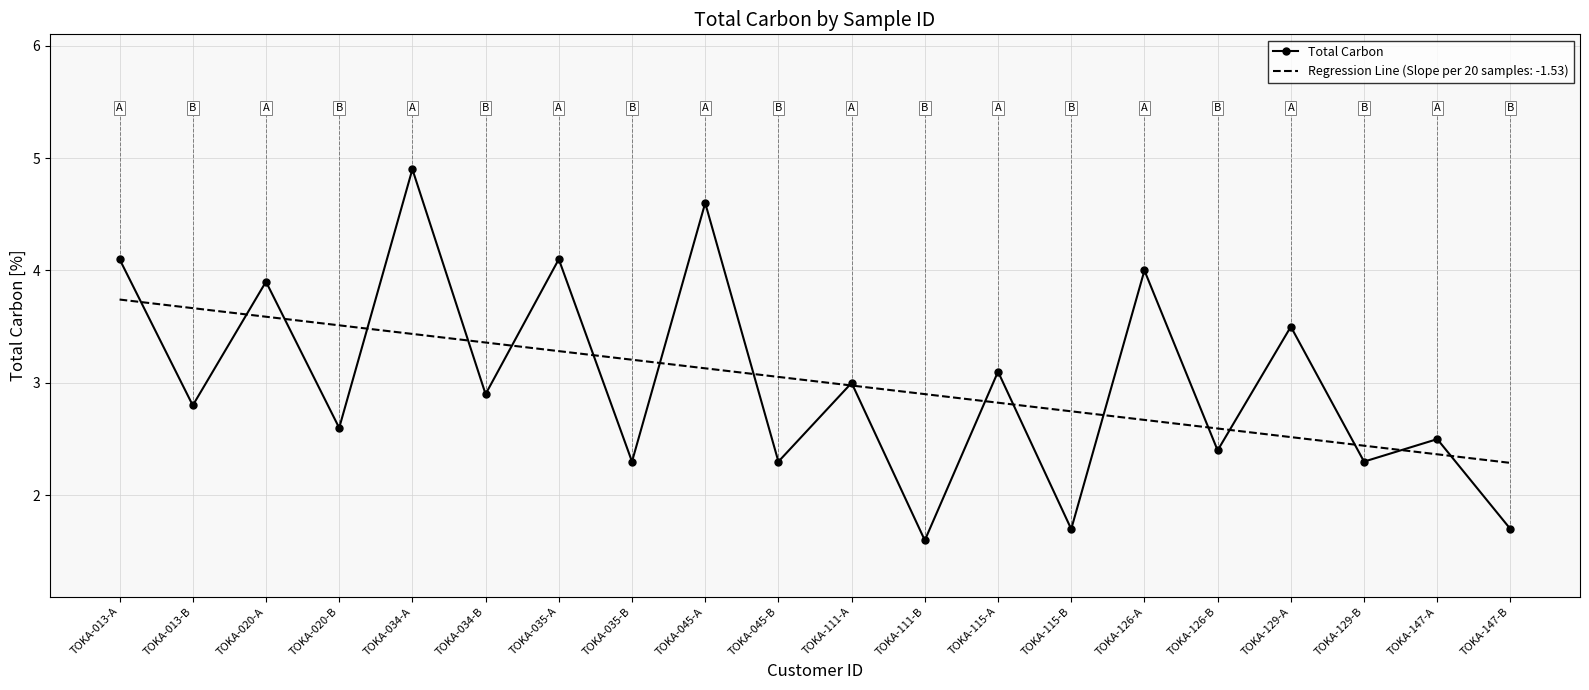

What is the average value?

3.0